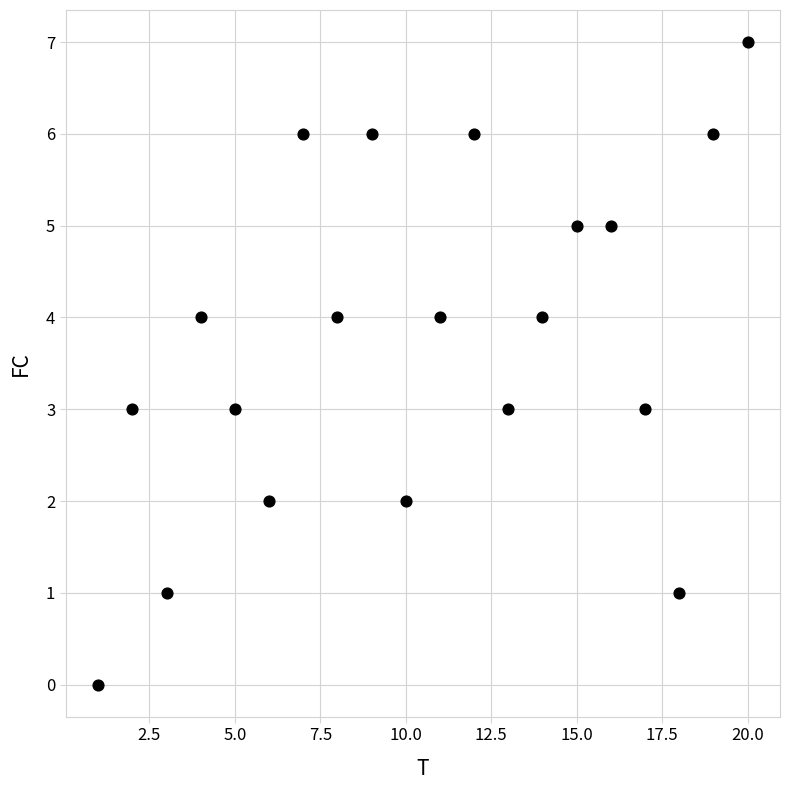

What is the range of Y values (max minus min)?

7